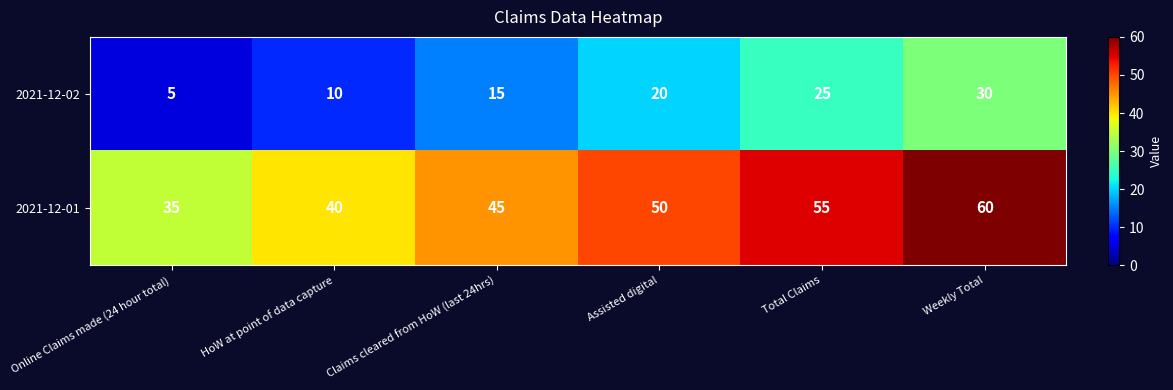

What is the difference between the 2021-12-02 values at Online Claims made (24 hour total) and HoW at point of data capture?

5